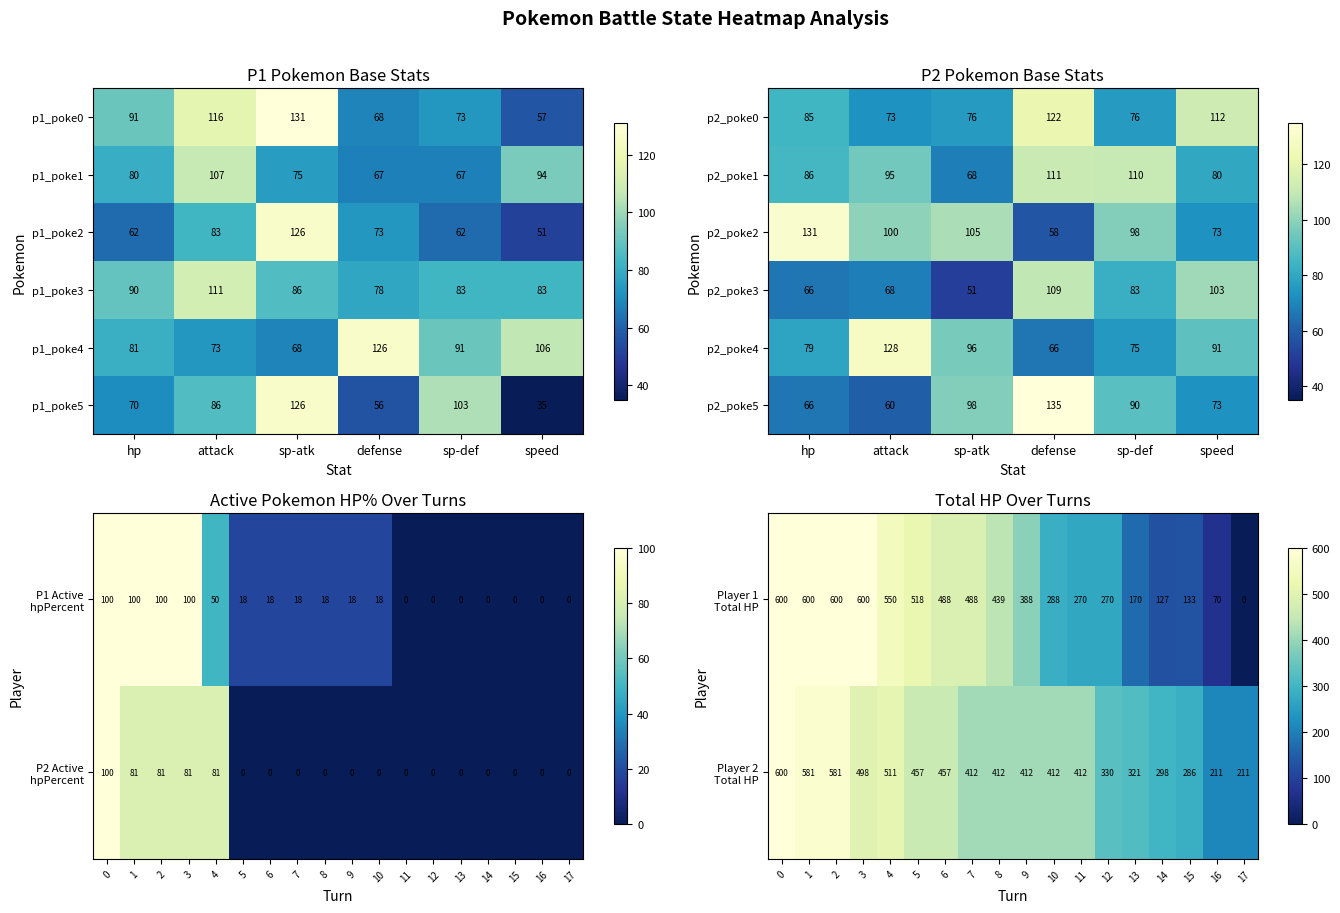

Where is player1_total nearest to the value 300?

10